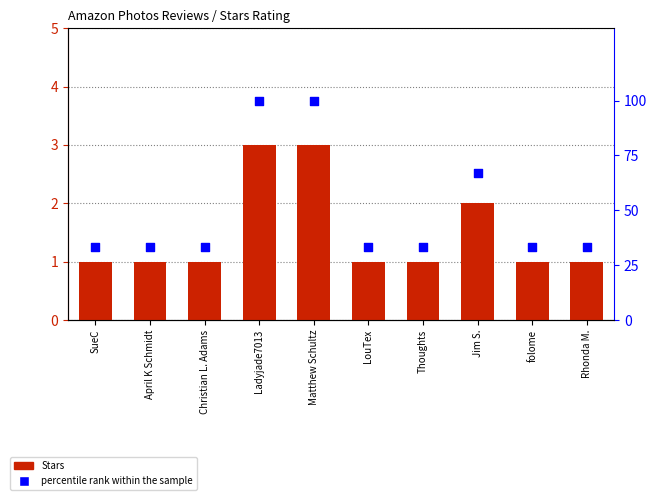

What are all the series names shown in the legend?

Stars, percentile rank within the sample